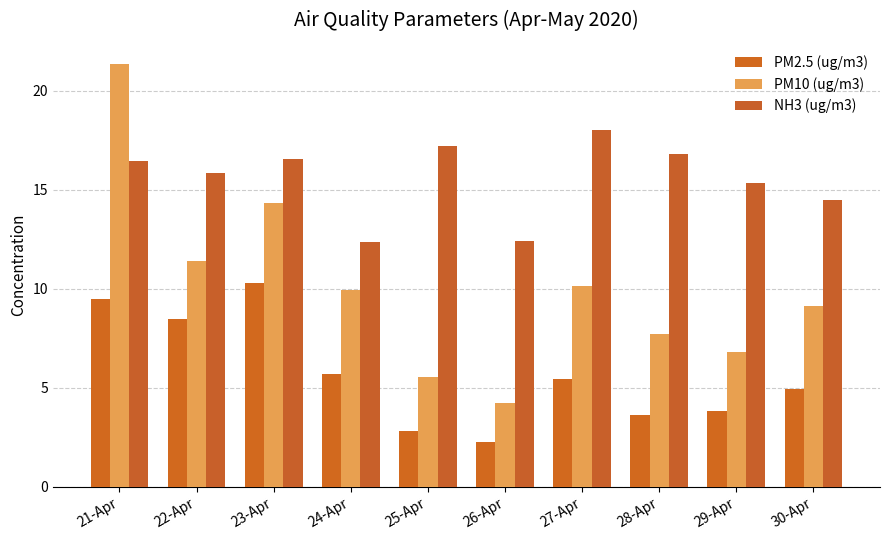

Read the PM2.5 (ug/m3) value at 22-Apr.

8.5